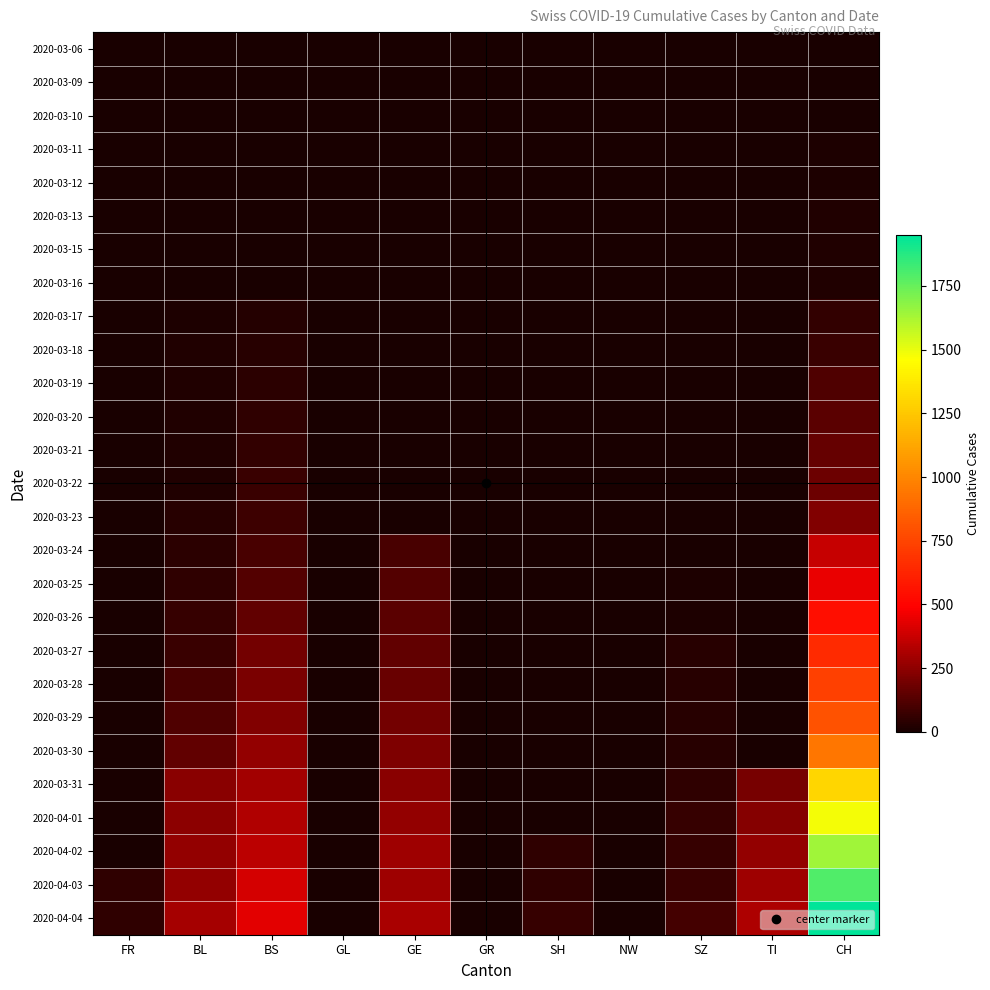

Reading right to left, transcribe all the data shown in this chart.

2020-03-06: CH=1	TI=0	SZ=0	NW=0	SH=0	GR=0	GE=0	GL=0	BS=0	BL=0	FR=0
2020-03-09: CH=3	TI=0	SZ=0	NW=0	SH=0	GR=0	GE=0	GL=0	BS=0	BL=1	FR=0
2020-03-10: CH=7	TI=3	SZ=0	NW=0	SH=0	GR=0	GE=0	GL=0	BS=0	BL=2	FR=0
2020-03-11: CH=11	TI=0	SZ=0	NW=0	SH=0	GR=0	GE=0	GL=0	BS=4	BL=2	FR=0
2020-03-12: CH=12	TI=0	SZ=0	NW=0	SH=0	GR=0	GE=0	GL=0	BS=4	BL=2	FR=0
2020-03-13: CH=17	TI=0	SZ=0	NW=0	SH=0	GR=0	GE=0	GL=0	BS=4	BL=2	FR=0
2020-03-15: CH=20	TI=0	SZ=0	NW=0	SH=0	GR=0	GE=0	GL=0	BS=0	BL=5	FR=0
2020-03-16: CH=21	TI=0	SZ=0	NW=0	SH=0	GR=0	GE=0	GL=0	BS=4	BL=5	FR=0
2020-03-17: CH=54	TI=0	SZ=0	NW=0	SH=0	GR=0	GE=0	GL=0	BS=25	BL=13	FR=0
2020-03-18: CH=75	TI=0	SZ=0	NW=0	SH=0	GR=0	GE=0	GL=0	BS=36	BL=16	FR=0
2020-03-19: CH=119	TI=0	SZ=0	NW=0	SH=0	GR=0	GE=0	GL=0	BS=44	BL=16	FR=0
2020-03-20: CH=138	TI=0	SZ=0	NW=0	SH=0	GR=0	GE=0	GL=0	BS=46	BL=18	FR=0
2020-03-21: CH=160	TI=0	SZ=0	NW=0	SH=0	GR=0	GE=0	GL=0	BS=57	BL=21	FR=0
2020-03-22: CH=181	TI=0	SZ=0	NW=0	SH=0	GR=0	GE=0	GL=0	BS=73	BL=21	FR=0
2020-03-23: CH=222	TI=0	SZ=0	NW=0	SH=0	GR=0	GE=0	GL=0	BS=78	BL=35	FR=0
2020-03-24: CH=368	TI=0	SZ=0	NW=0	SH=0	GR=0	GE=103	GL=0	BS=105	BL=40	FR=0
2020-03-25: CH=443	TI=0	SZ=10	NW=0	SH=0	GR=0	GE=122	GL=0	BS=128	BL=46	FR=0
2020-03-26: CH=546	TI=0	SZ=10	NW=0	SH=0	GR=0	GE=144	GL=0	BS=155	BL=65	FR=0
2020-03-27: CH=654	TI=0	SZ=32	NW=0	SH=0	GR=0	GE=153	GL=0	BS=191	BL=76	FR=0
2020-03-28: CH=734	TI=0	SZ=33	NW=0	SH=0	GR=0	GE=175	GL=0	BS=211	BL=100	FR=0
2020-03-29: CH=800	TI=0	SZ=33	NW=0	SH=0	GR=0	GE=193	GL=0	BS=228	BL=115	FR=0
2020-03-30: CH=938	TI=0	SZ=33	NW=0	SH=0	GR=0	GE=216	GL=0	BS=263	BL=158	FR=0
2020-03-31: CH=1307	TI=202	SZ=48	NW=0	SH=0	GR=0	GE=241	GL=0	BS=292	BL=242	FR=0
2020-04-01: CH=1478	TI=229	SZ=65	NW=0	SH=0	GR=0	GE=260	GL=0	BS=323	BL=249	FR=0
2020-04-02: CH=1643	TI=263	SZ=65	NW=0	SH=49	GR=0	GE=283	GL=0	BS=350	BL=262	FR=0
2020-04-03: CH=1795	TI=287	SZ=75	NW=0	SH=50	GR=0	GE=284	GL=0	BS=397	BL=266	FR=46
2020-04-04: CH=1950	TI=314	SZ=92	NW=0	SH=62	GR=0	GE=305	GL=0	BS=434	BL=298	FR=49